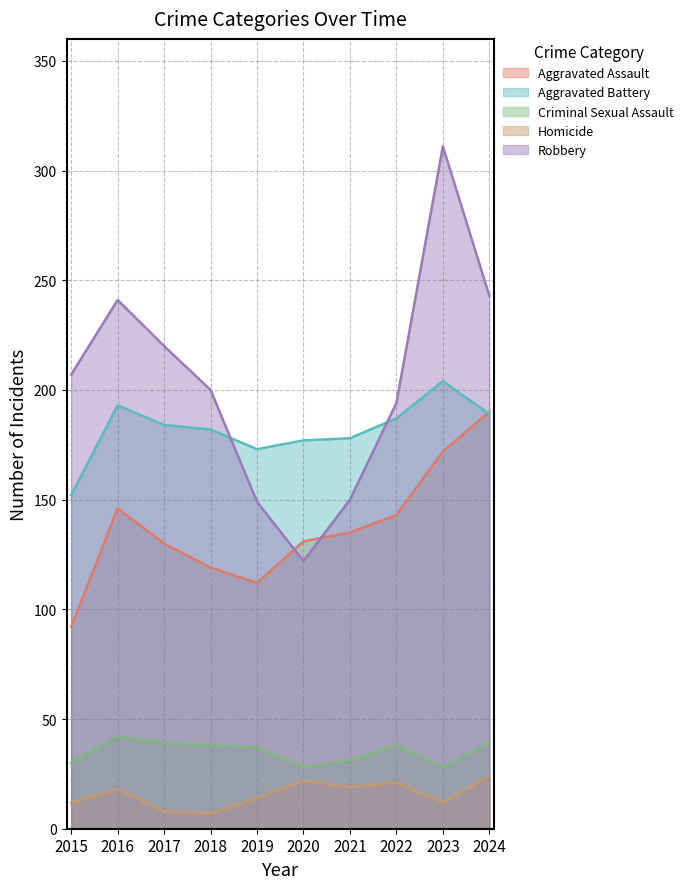

Reading right to left, extract all data points from this chart.

Aggravated Assault: 2024=190	2023=172	2022=143	2021=135	2020=131	2019=112	2018=119	2017=130	2016=146	2015=92
Aggravated Battery: 2024=189	2023=204	2022=187	2021=178	2020=177	2019=173	2018=182	2017=184	2016=193	2015=152
Criminal Sexual Assault: 2024=39	2023=28	2022=38	2021=31	2020=28	2019=37	2018=38	2017=39	2016=42	2015=30
Homicide: 2024=24	2023=12	2022=21	2021=19	2020=22	2019=14	2018=7	2017=8	2016=18	2015=12
Robbery: 2024=243	2023=311	2022=194	2021=150	2020=122	2019=149	2018=200	2017=220	2016=241	2015=207